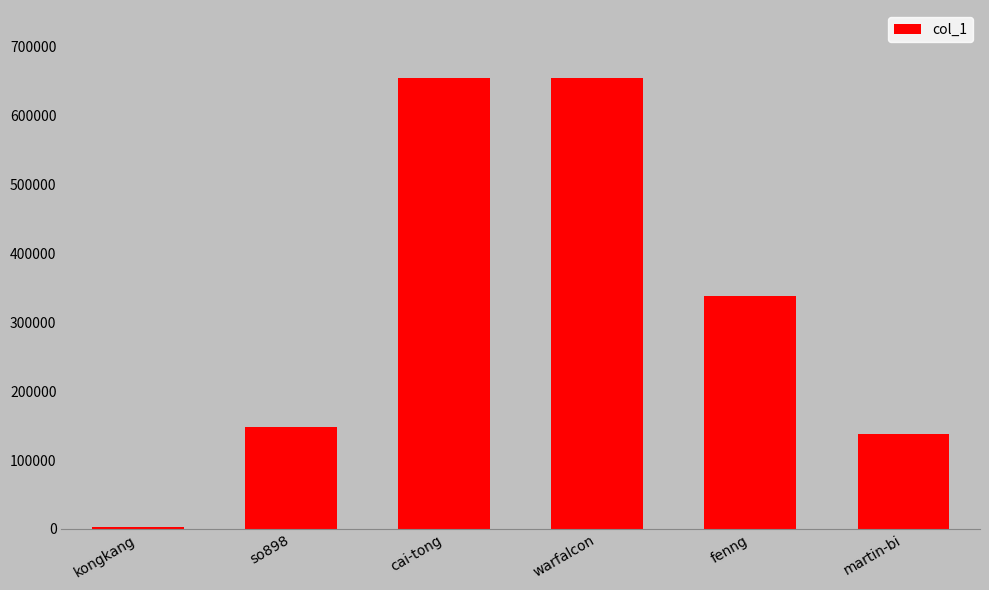

What is the approximate value at martin-bi?

137474